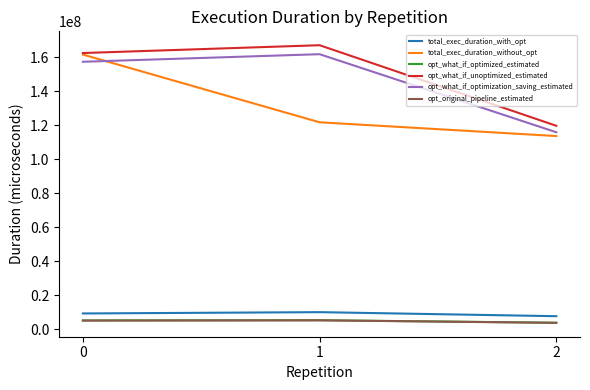

Does the chart have visible grid lines?

No